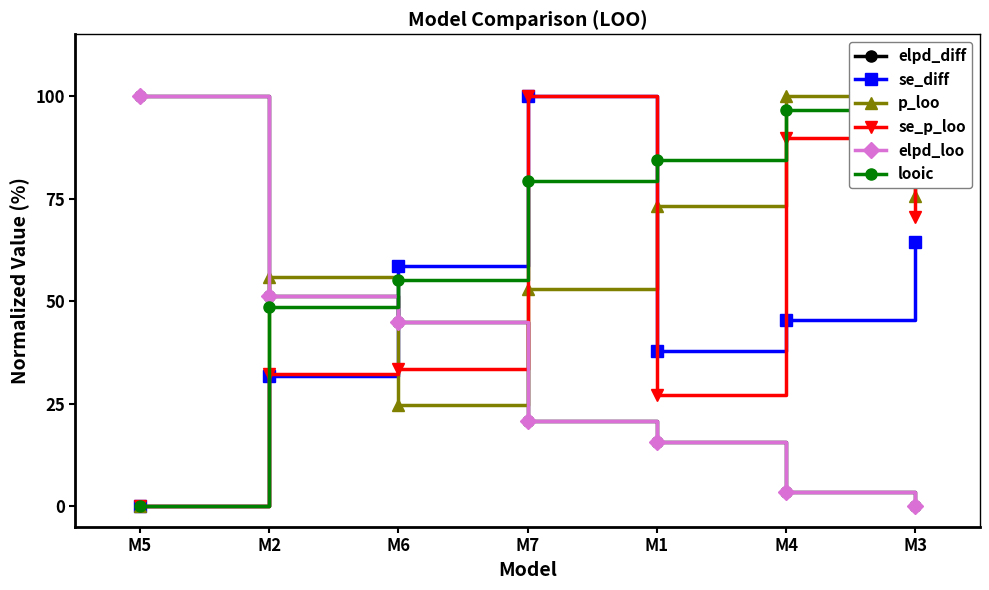

The value of se_diff at M4 is 70.8. True or false?

False